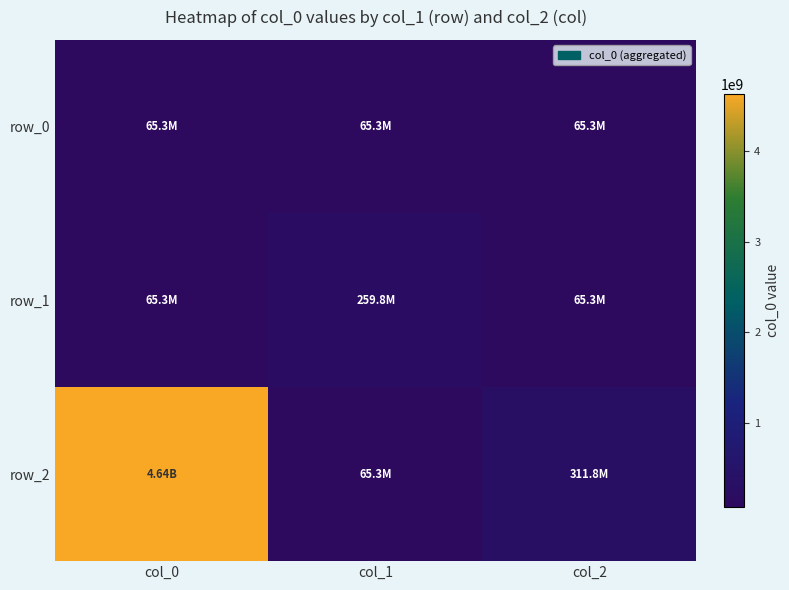

At which label does row_2 first exceed 311781835?

col_0